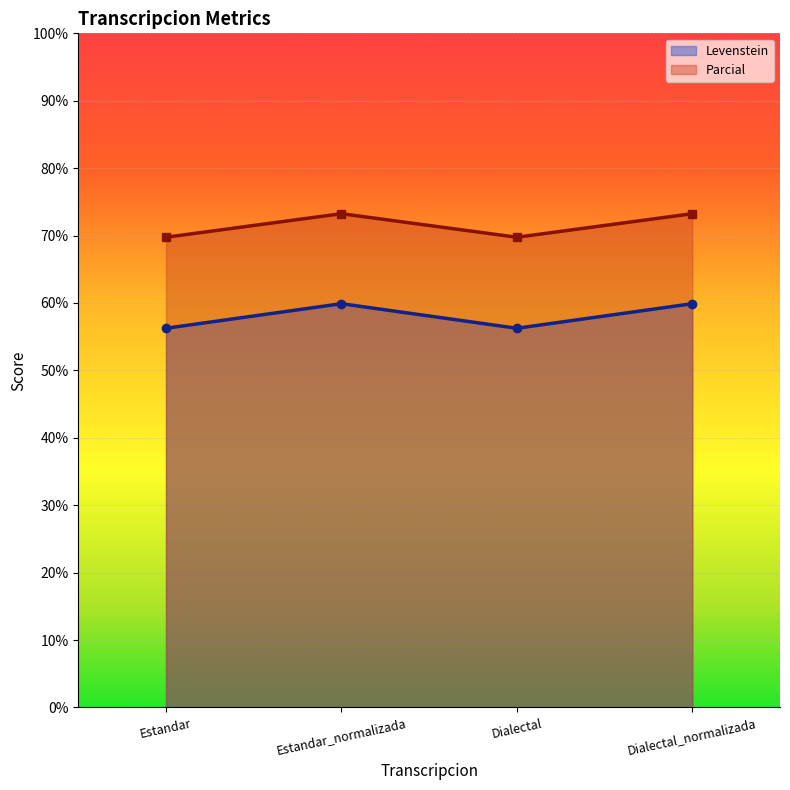

What is the difference between the Parcial values at Dialectal and Estandar_normalizada?

3.5